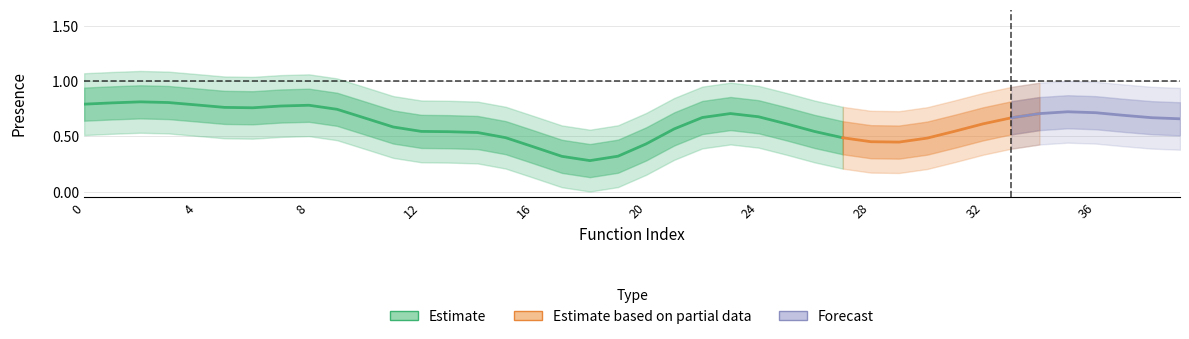

What is the maximum value shown in the chart?

1.0